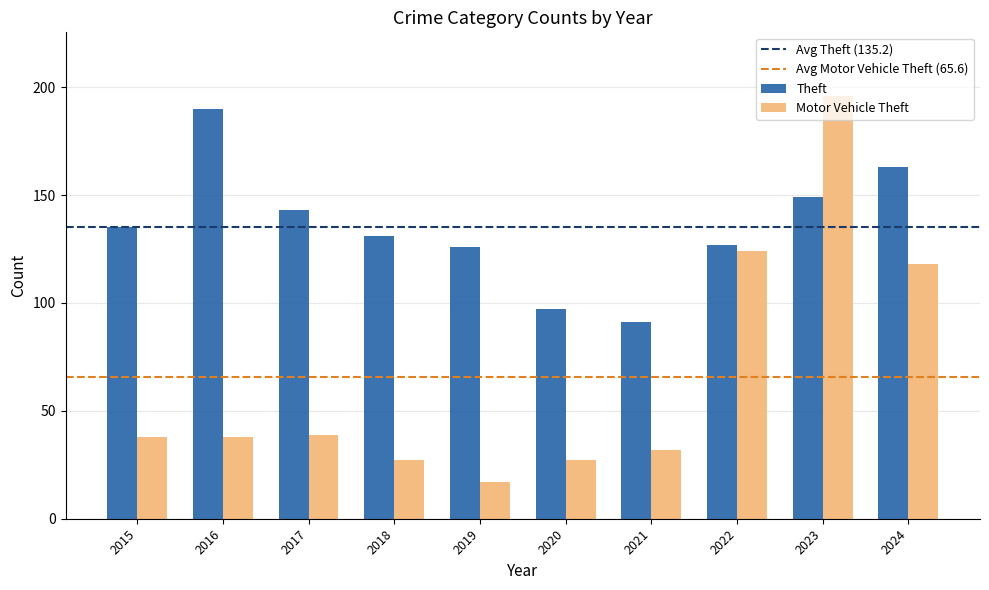

Does the chart contain any negative values?

No